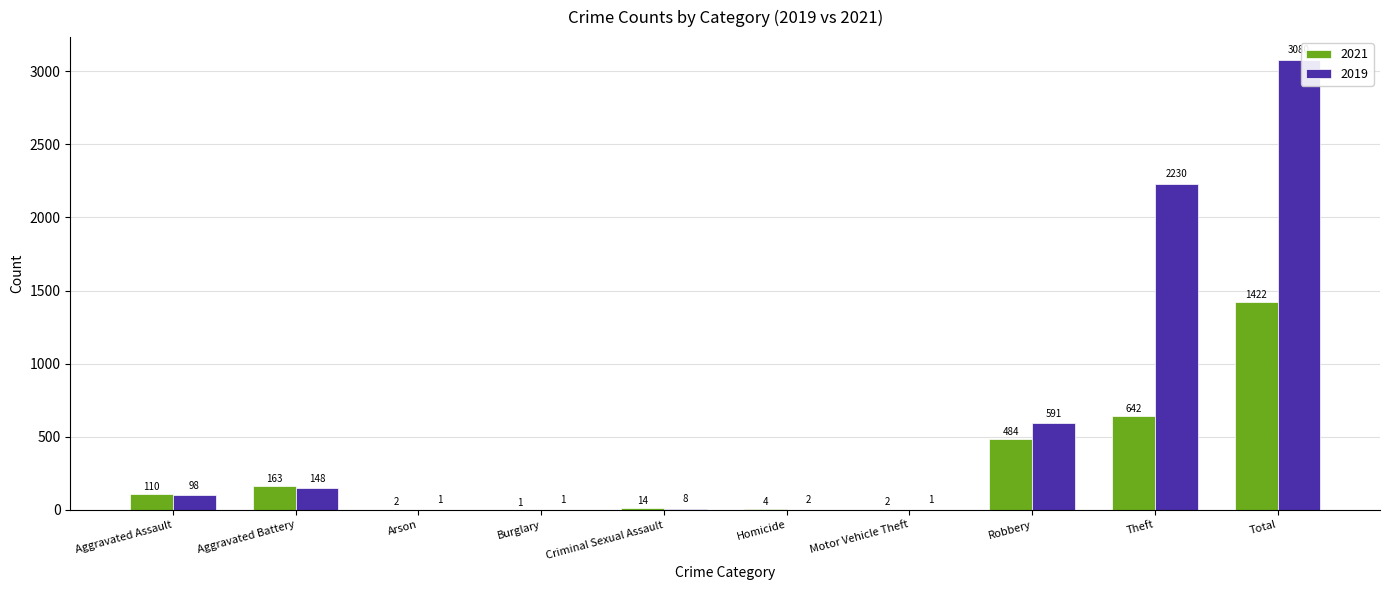

Is the value of 2019 at Robbery greater than the value of 2021 at Aggravated Battery?

Yes